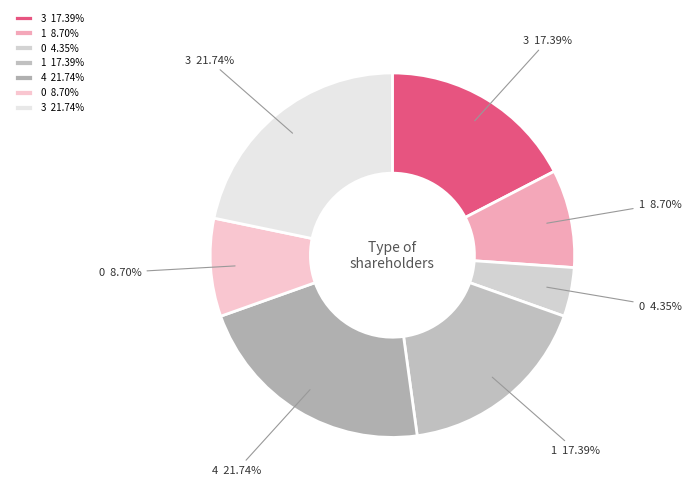

Approximately how many times larger is the value at 0 8.70% compared to 3 17.39%?

0.5